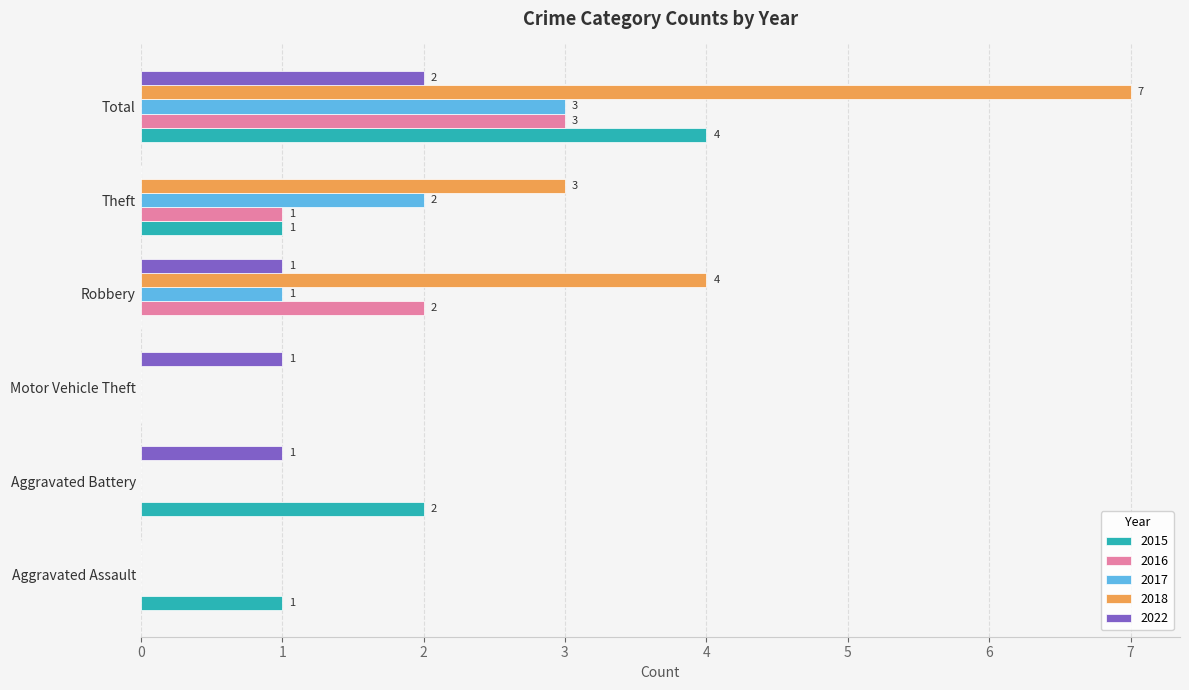

At which label is 2017 closest to 1?

Robbery